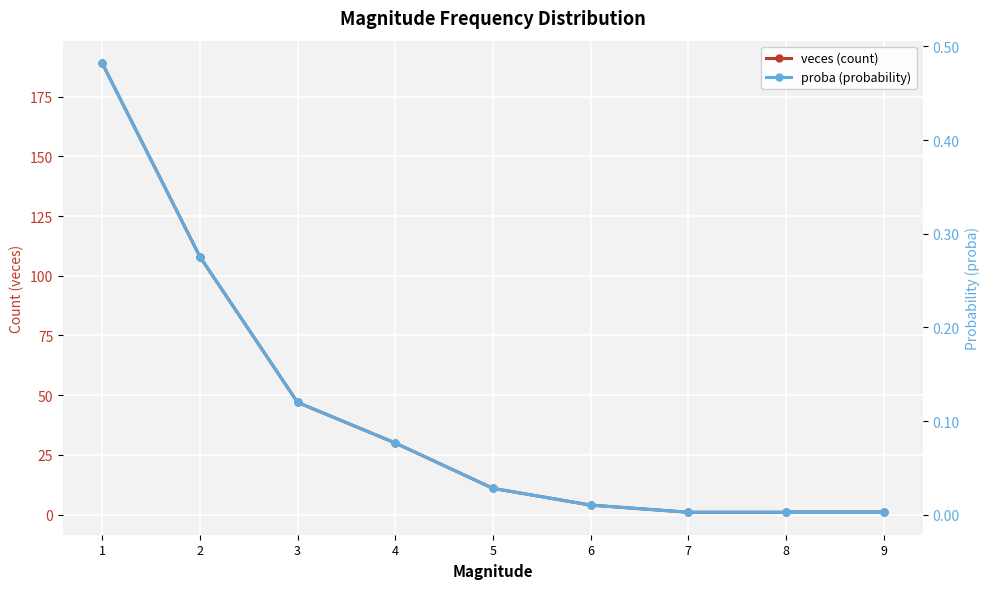

Where is veces (count) nearest to the value 95?

2